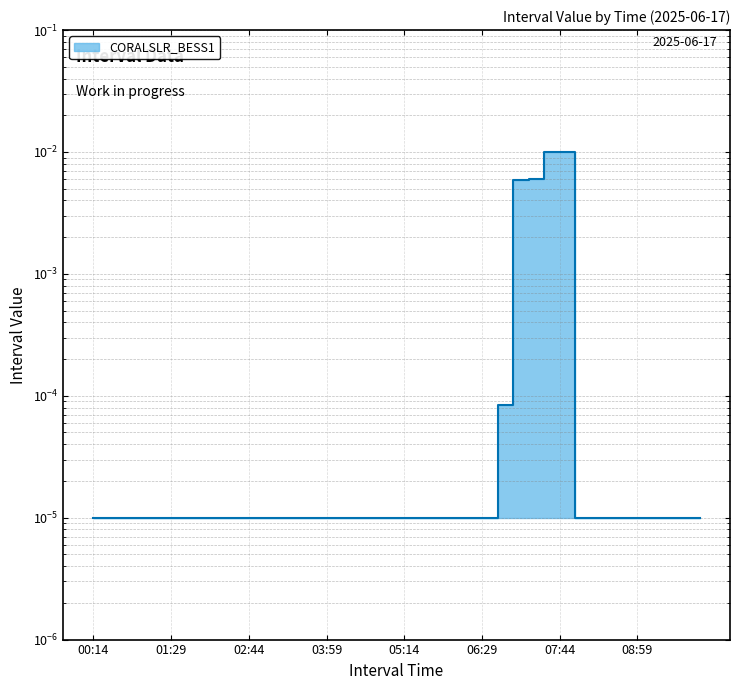

The value at 01:29 is 0.0. True or false?

False